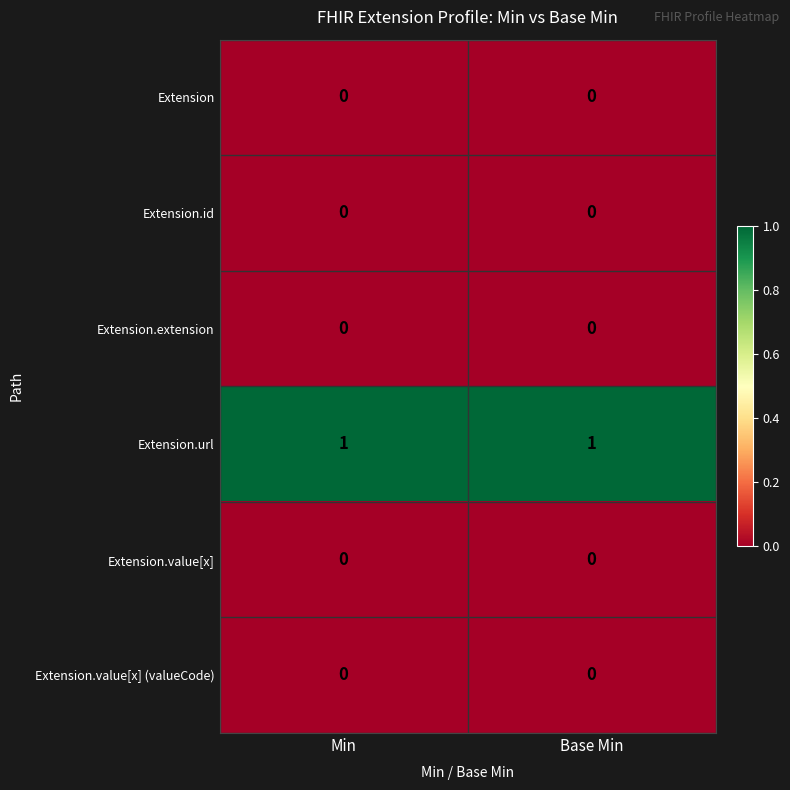

True or false: Extension.url has a value of 1 at Base Min.

True